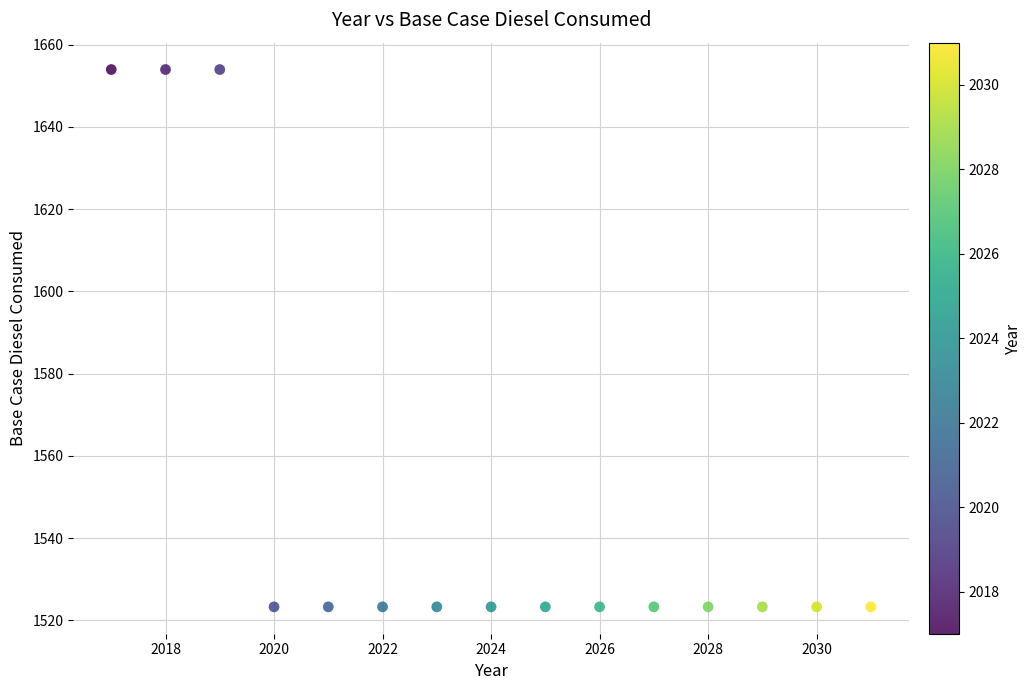

What is the range of Y values (max minus min)?

130.7